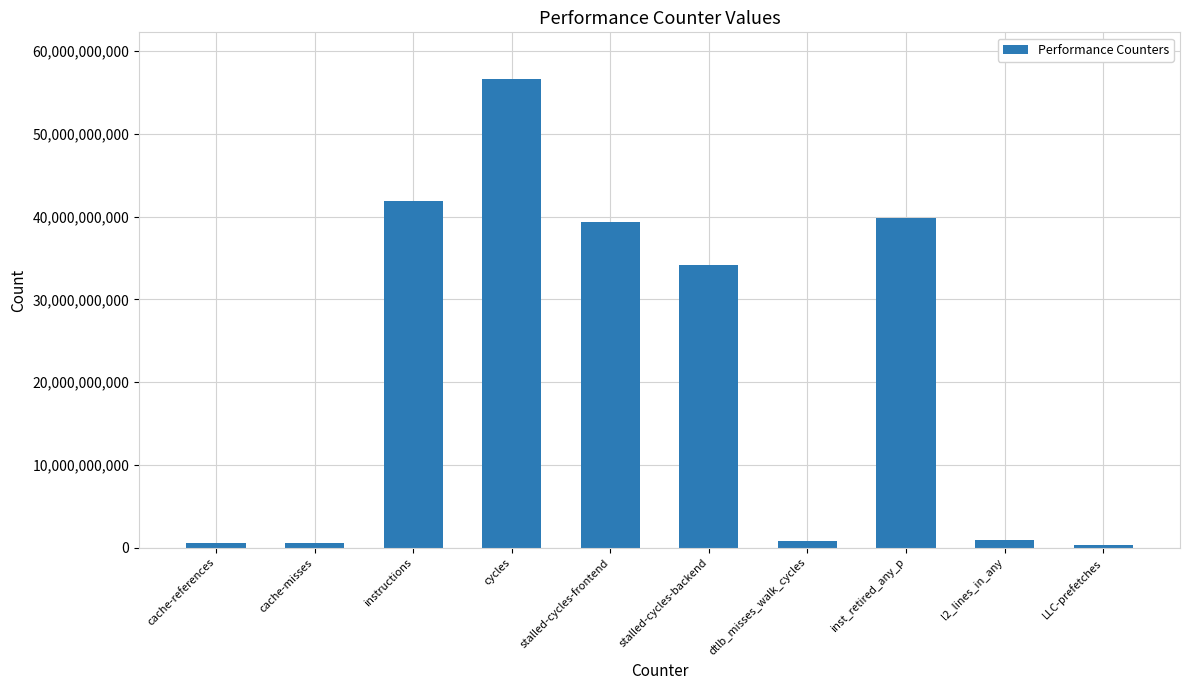

Does the chart contain any negative values?

No